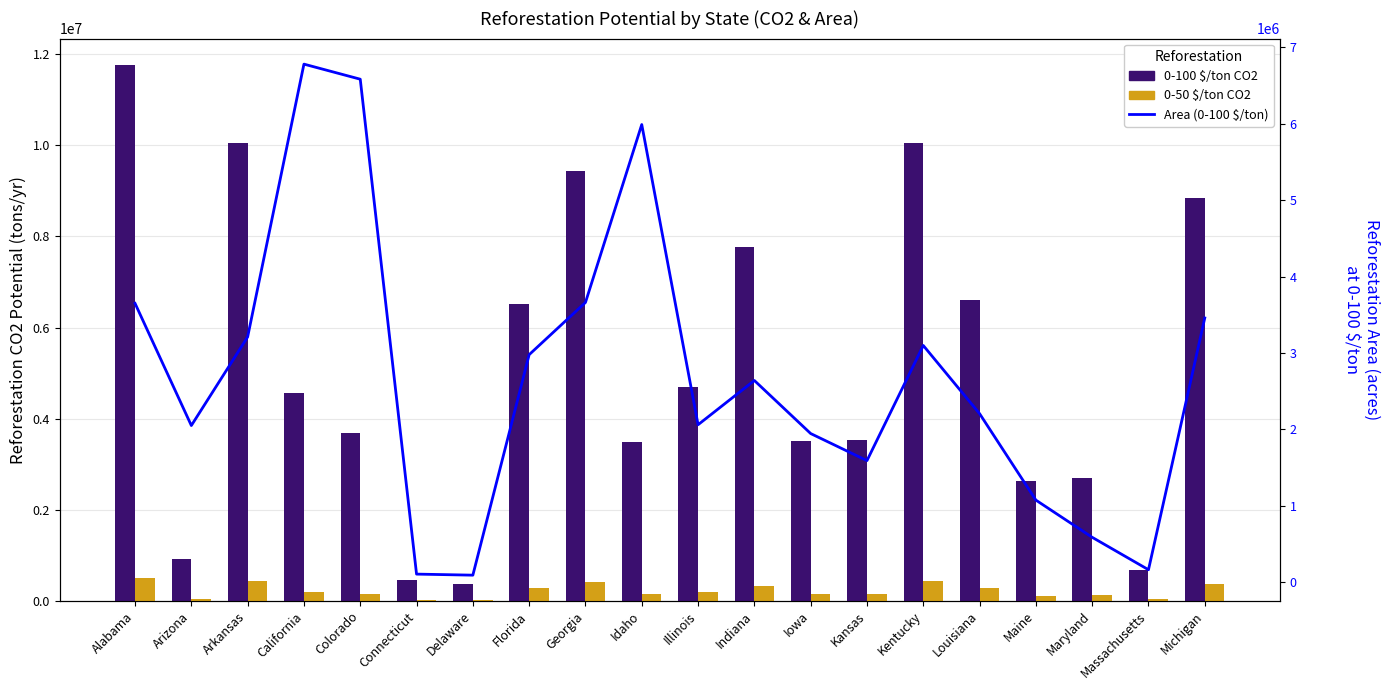

What is the spread (max minus min) of values at Georgia?

9043143.8